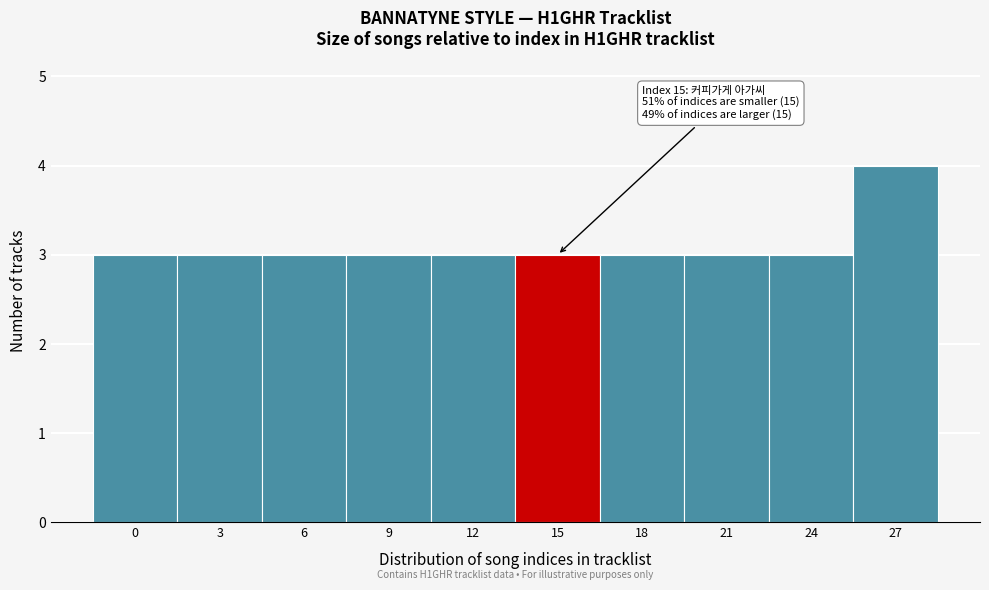

Reading left to right, list all the values displayed in this chart.

0=3	3=3	6=3	9=3	12=3	15=3	18=3	21=3	24=3	27=4